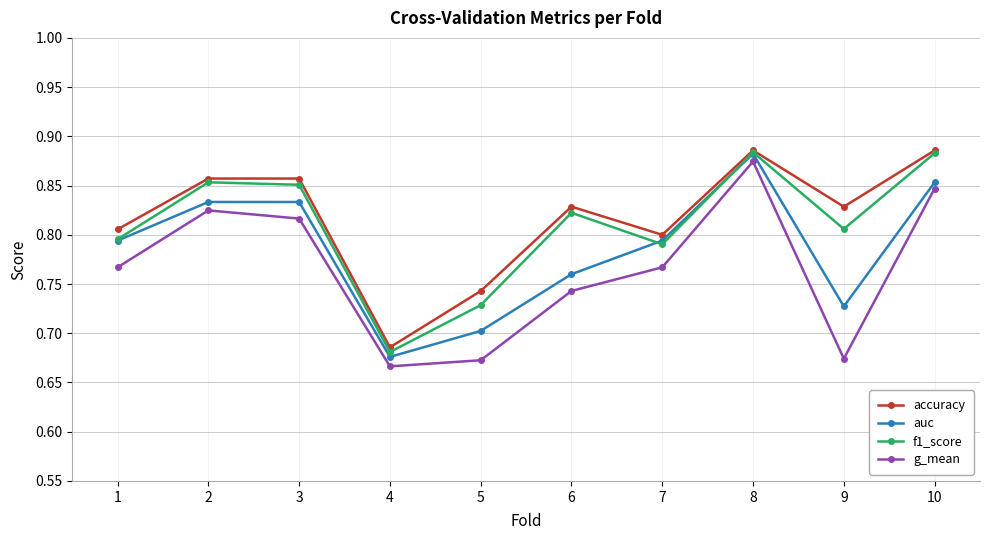

Is the value of f1_score at 9 greater than the value of accuracy at 2?

No